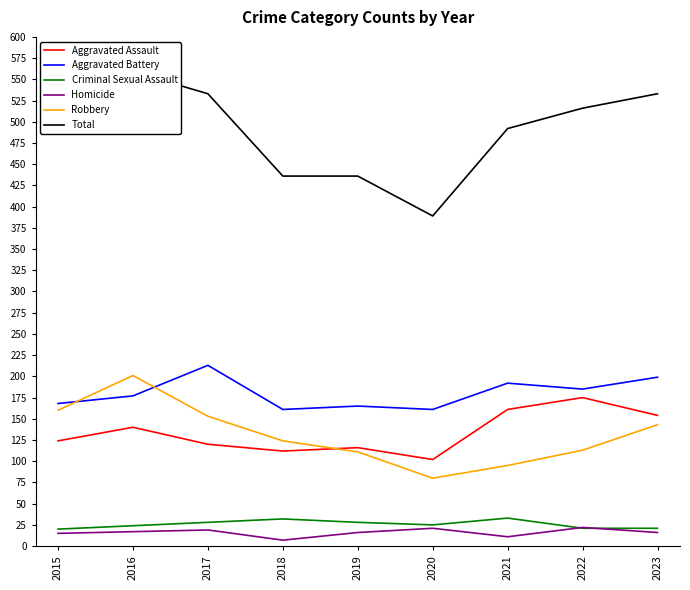

At which label is Aggravated Assault closest to 138?

2016